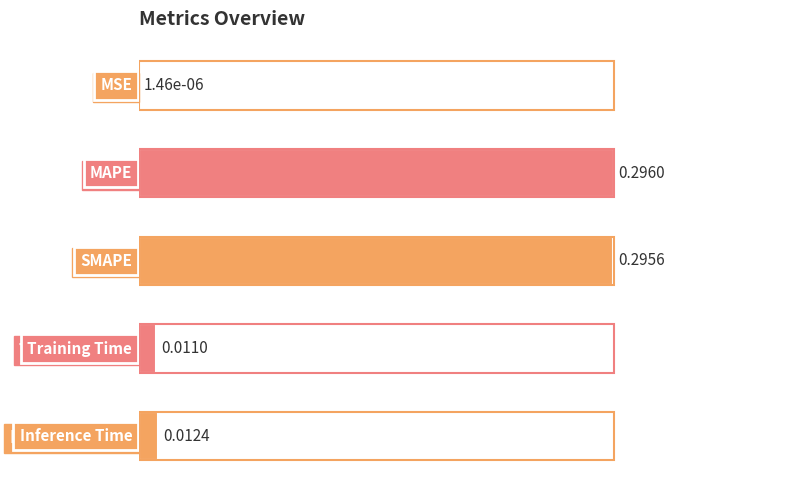

What is the change in value from SMAPE to Inference Time?

-1.0